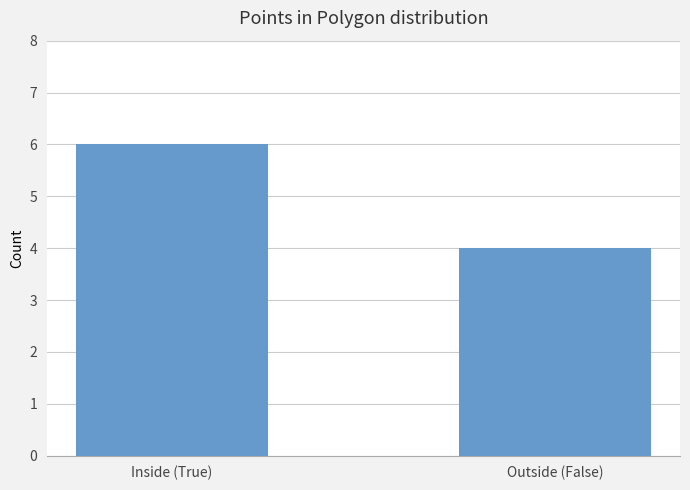

What is the label of the 2nd bar from the left?

Outside (False)